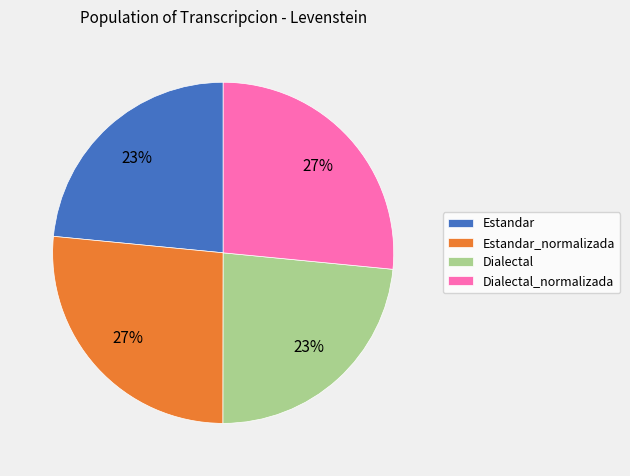

How many slices are in this pie chart?

4